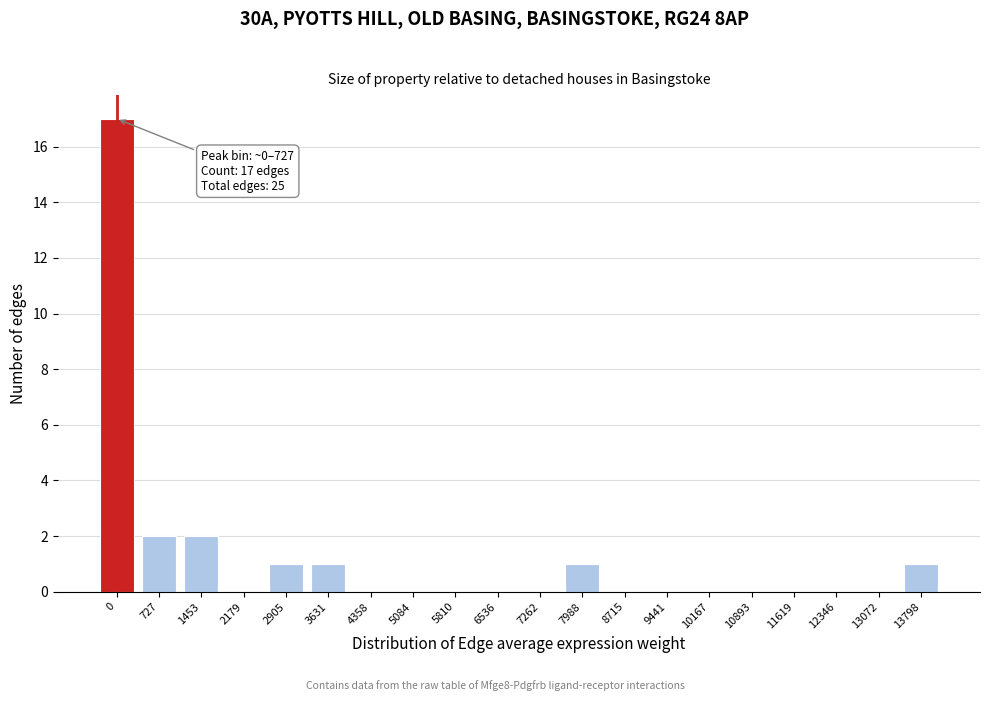

Reading left to right, list all the values displayed in this chart.

0=17	727=2	1453=2	2179=0	2905=1	3631=1	4358=0	5084=0	5810=0	6536=0	7262=0	7988=1	8715=0	9441=0	10167=0	10893=0	11619=0	12346=0	13072=0	13798=1